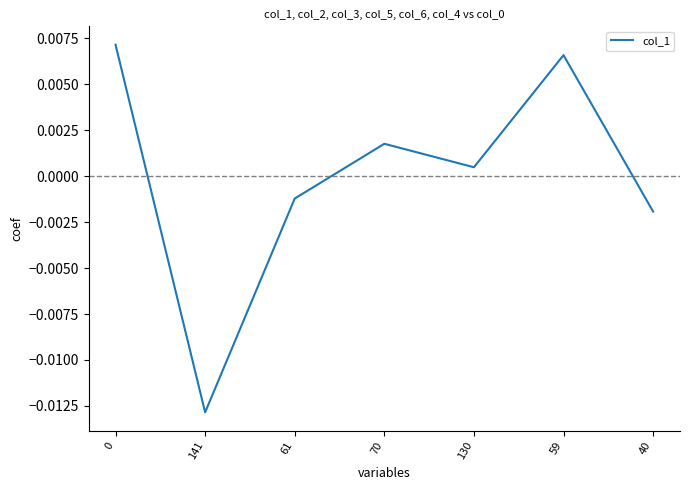

Where is the first local maximum?

70